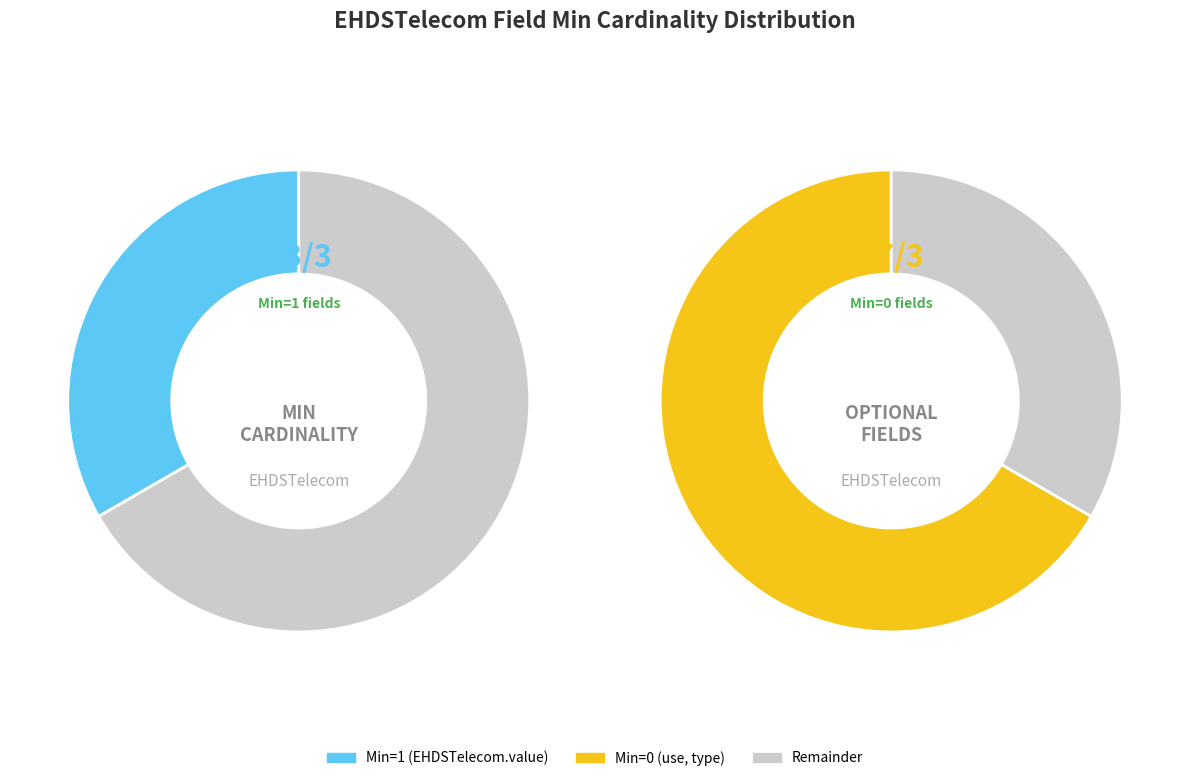

The Min=0 (use) slice represents 7% of the pie. True or false?

False